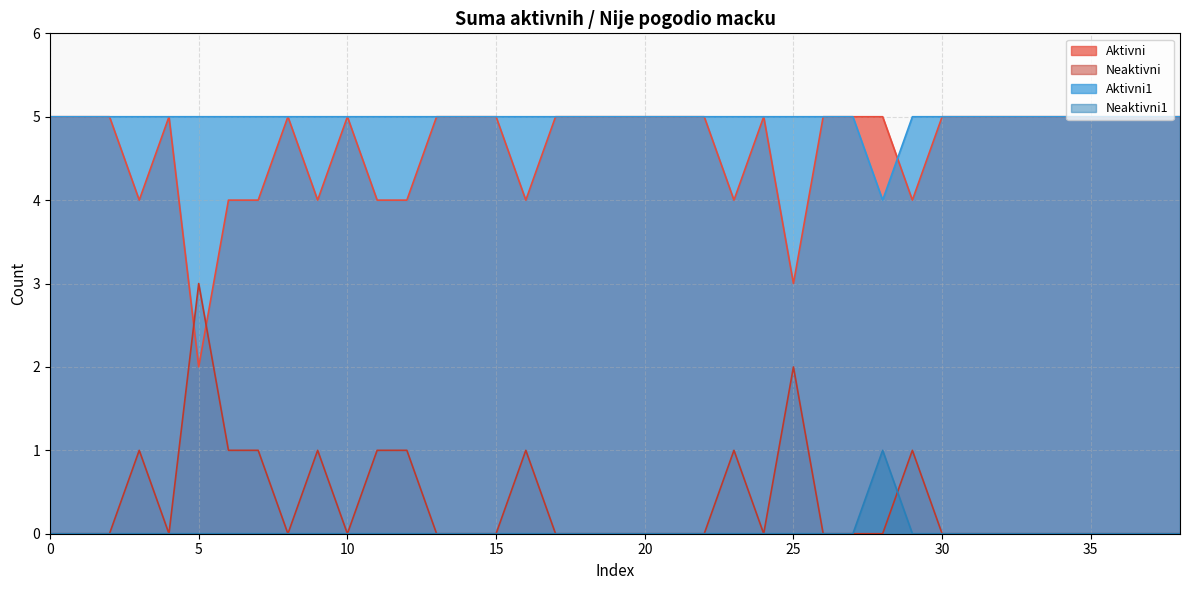

How many values in the Neaktivni series exceed 0?

11